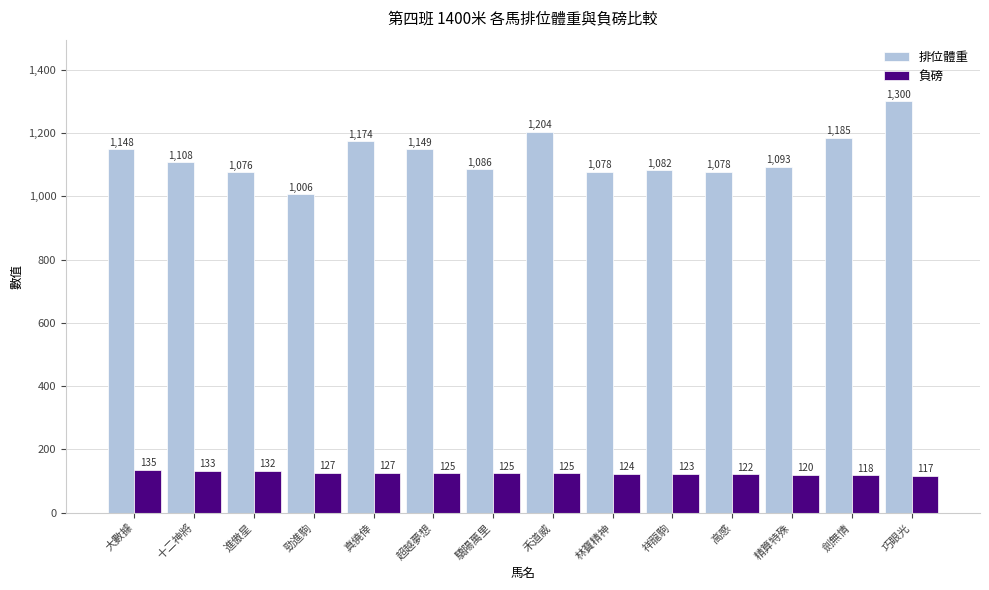

Reading left to right, what are all the values shown in this chart?

排位體重: 1148	1108	1076	1006	1174	1149	1086	1204	1078	1082	1078	1093	1185	1300
負磅: 135	133	132	127	127	125	125	125	124	123	122	120	118	117